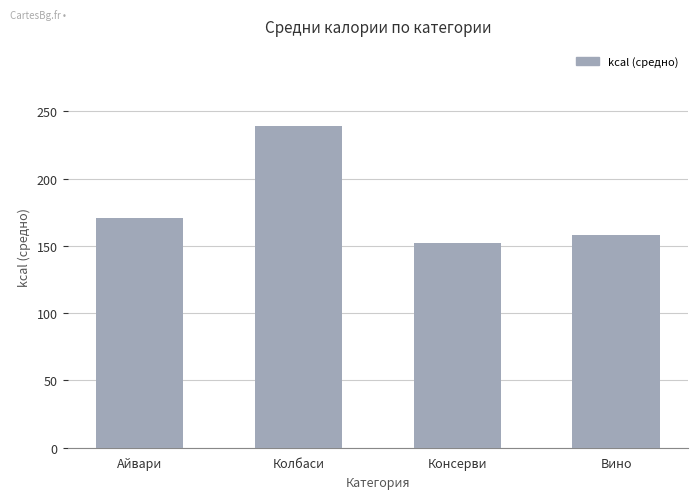

What is the value of the 4th bar from the left?

158.2